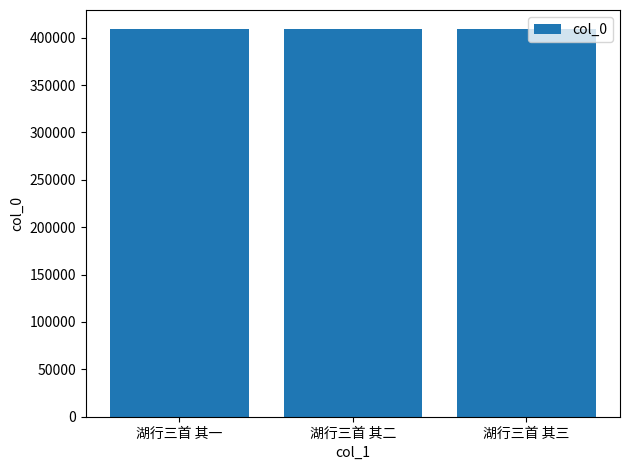

Are the bars horizontal?

No